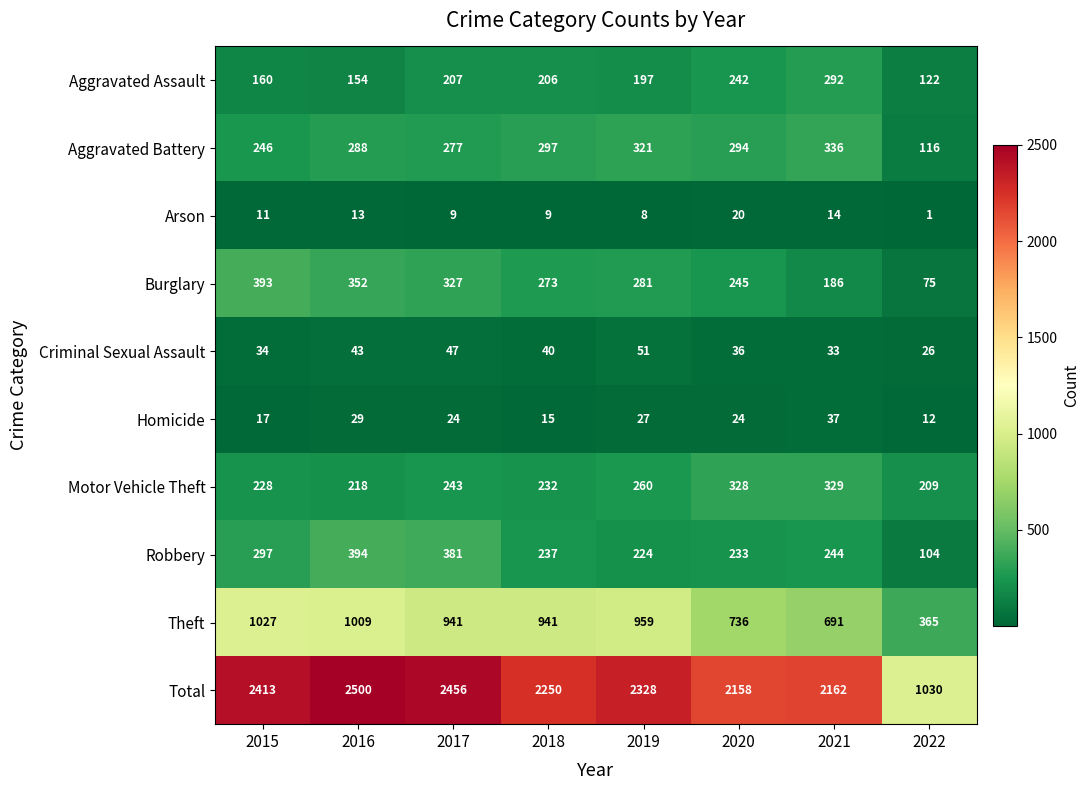

Rank the series by their maximum value, from highest to lowest.

Total, Theft, Robbery, Burglary, Aggravated Battery, Motor Vehicle Theft, Aggravated Assault, Criminal Sexual Assault, Homicide, Arson